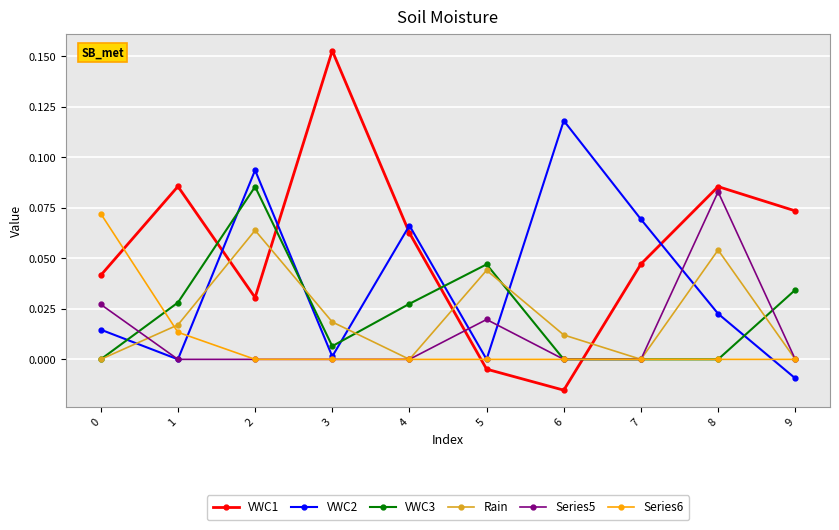

How many data points does each series have?

10